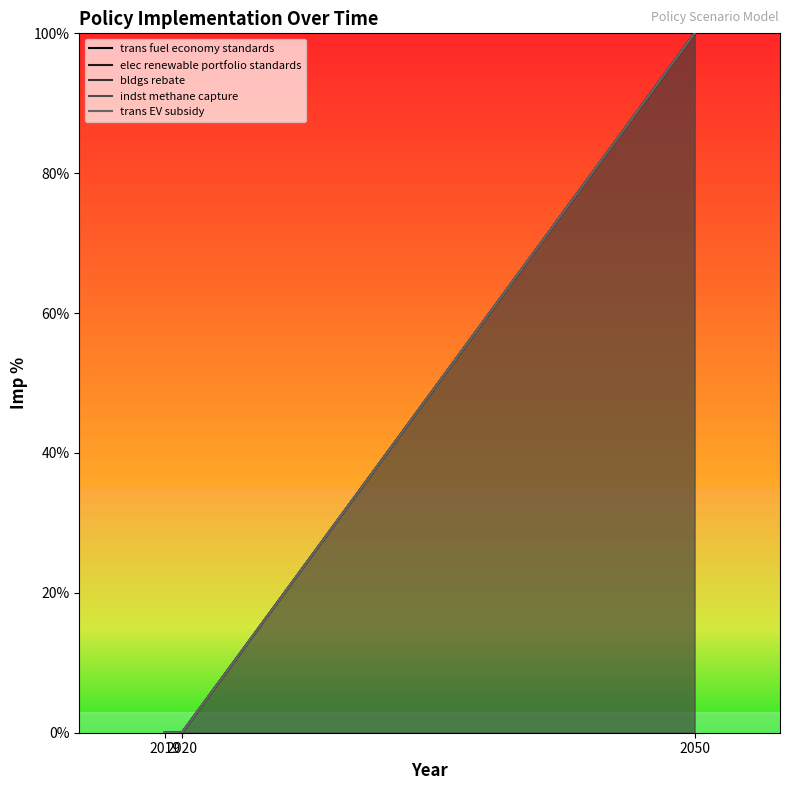

How many data points in trans fuel economy standards are above 0?

1